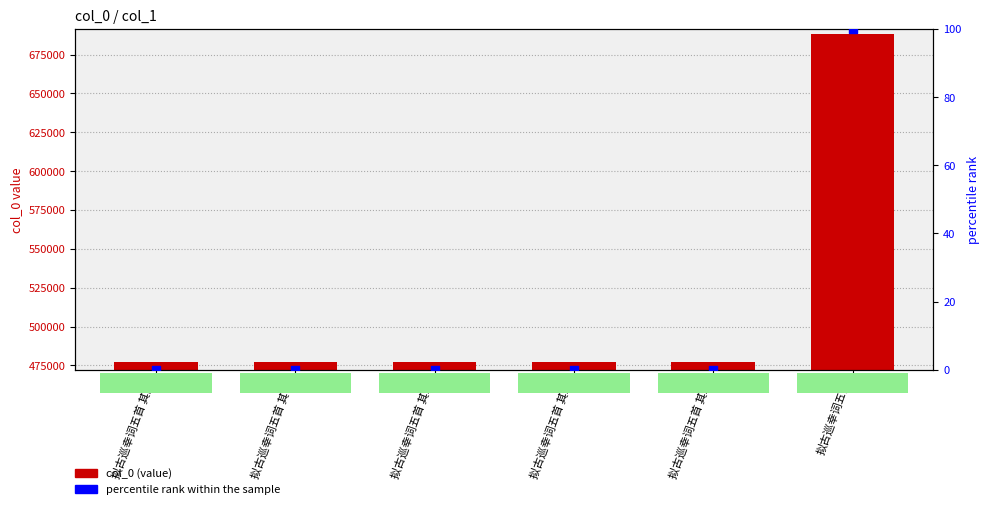

Which series reaches the minimum Y coordinate?

percentile rank within the sample